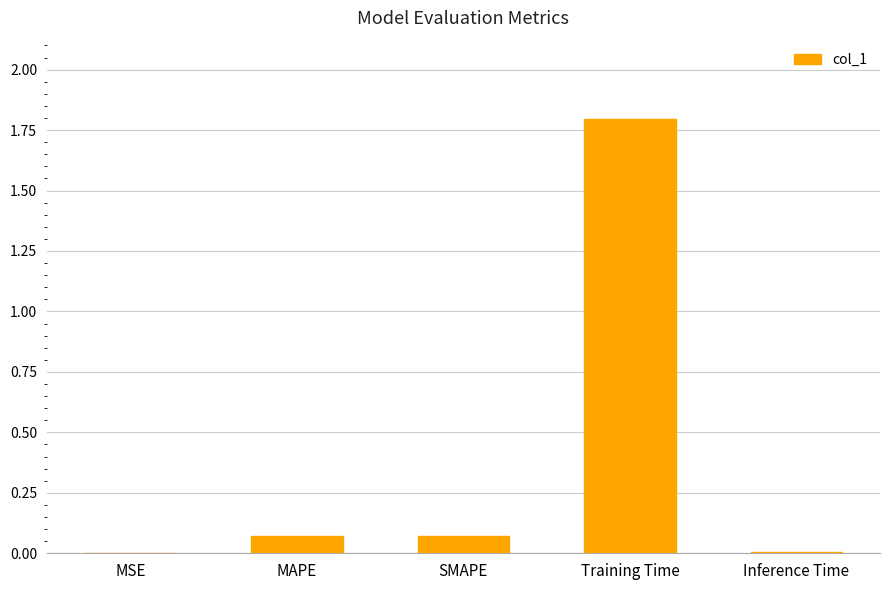

The chart shows a value of 0.0 at MAPE. True or false?

False